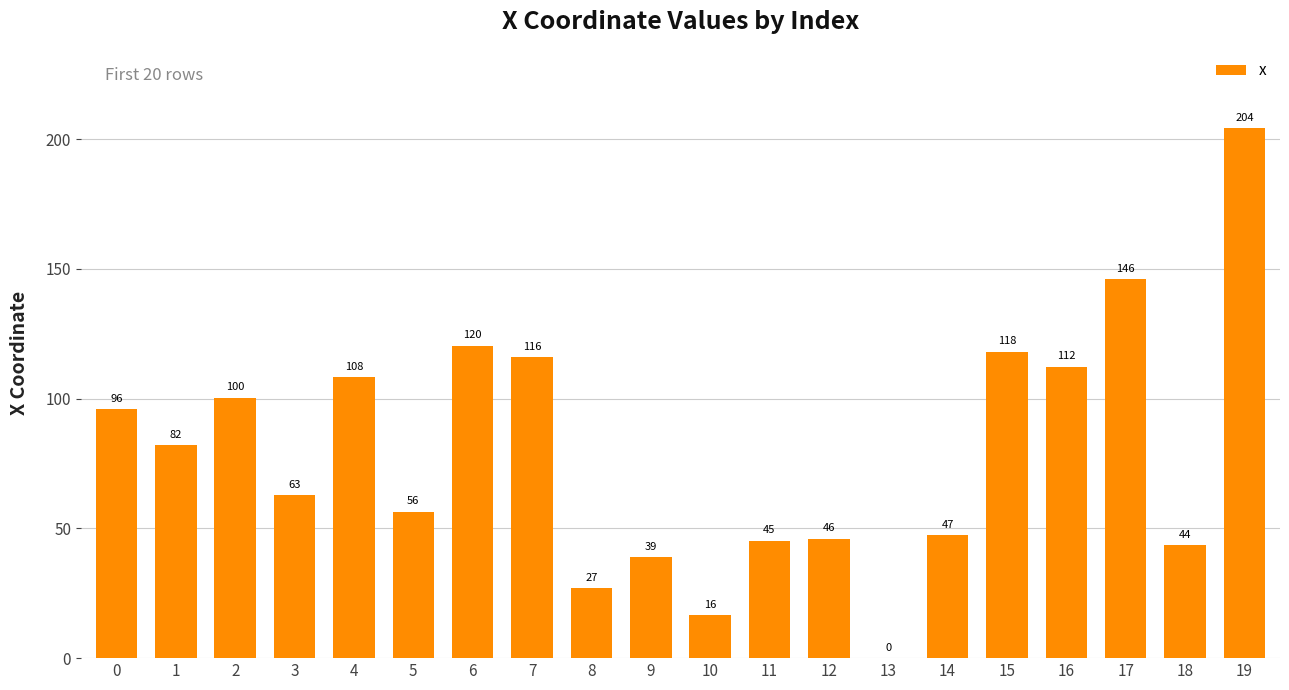

Between 10 and 5, which is larger?

5